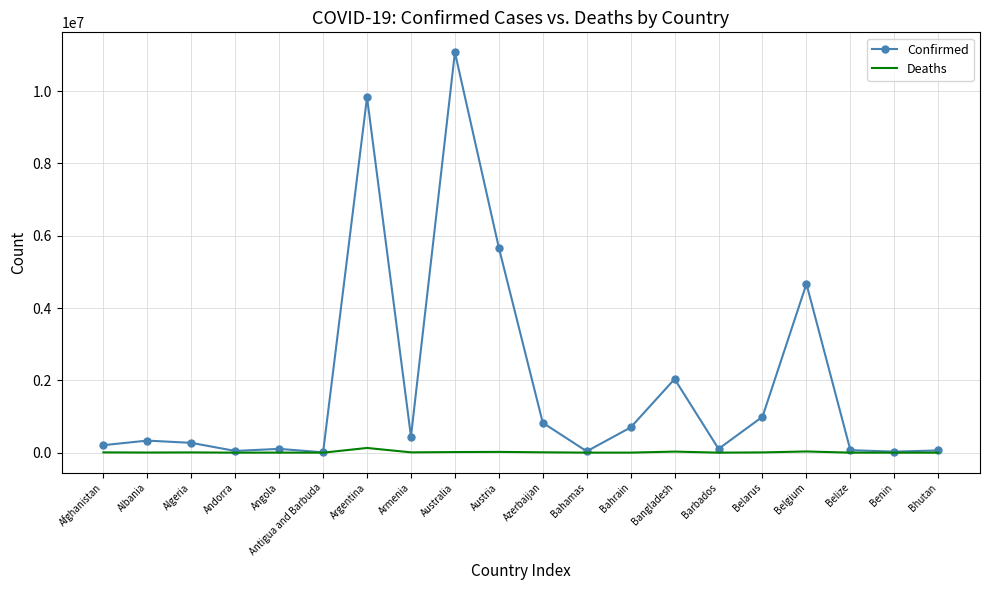

Which series has the widest spread of values?

Confirmed